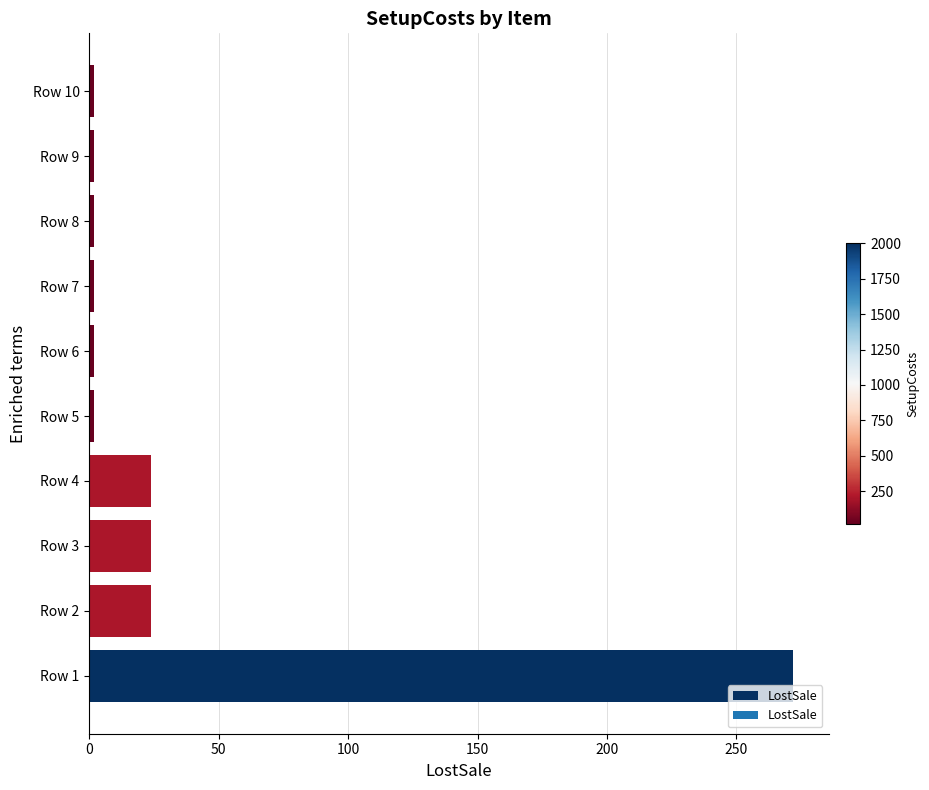

Is it true that the value at Row 4 is 24?

True